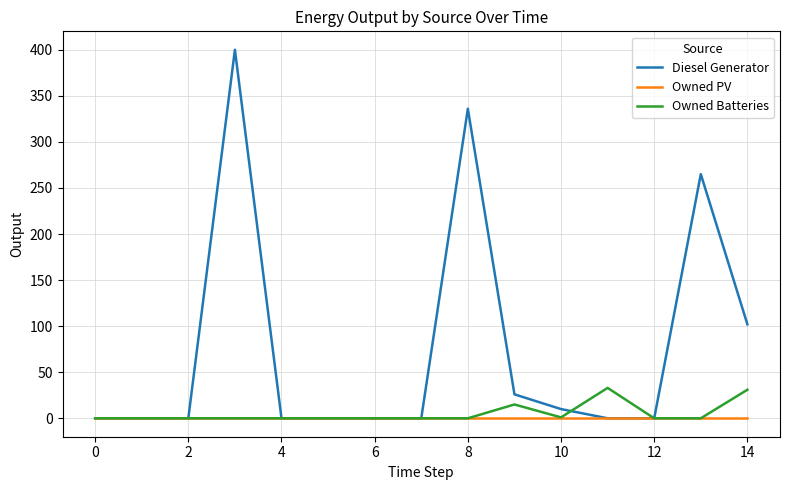

Which series has the widest spread of values?

Diesel Generator